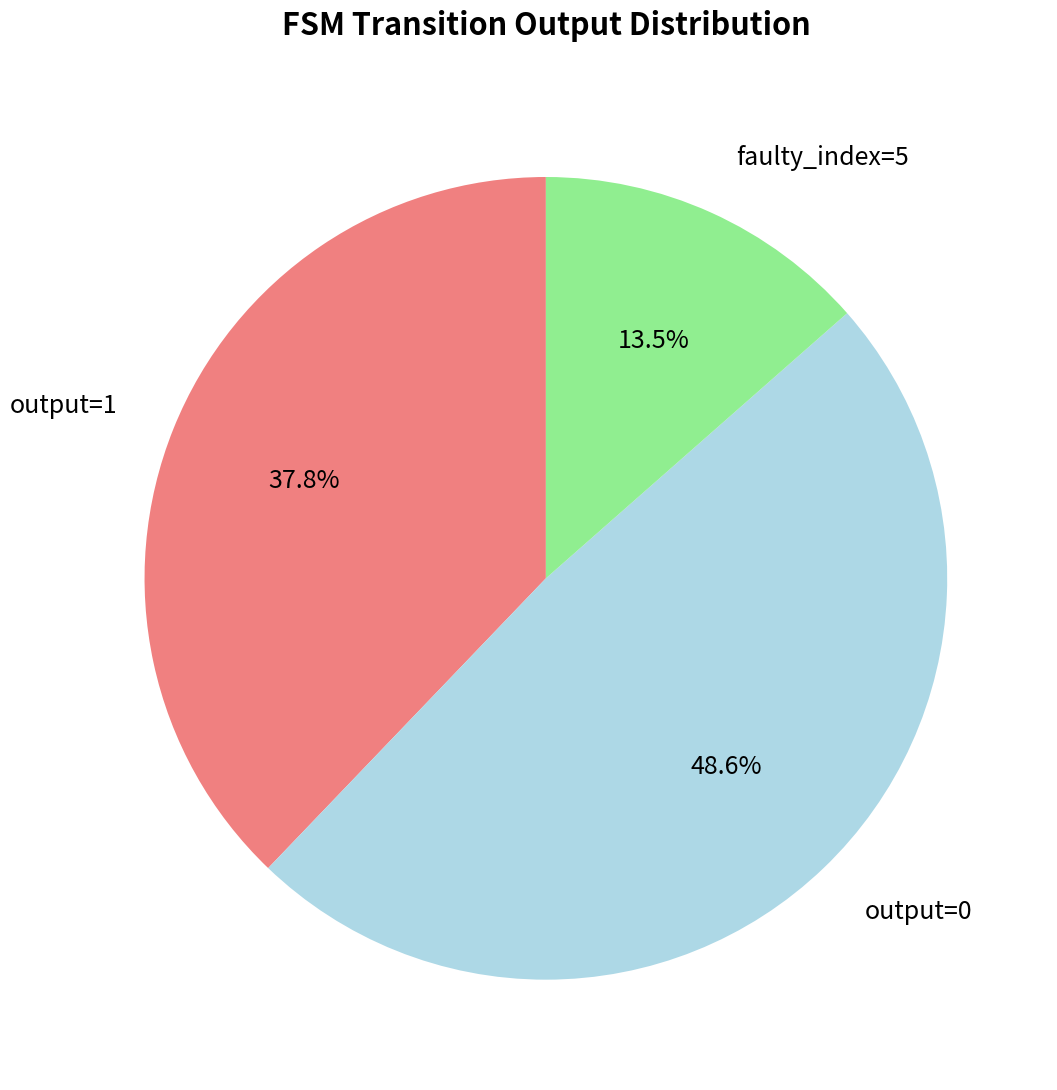

What percentage is NOT represented by faulty_index=5?

86.5%